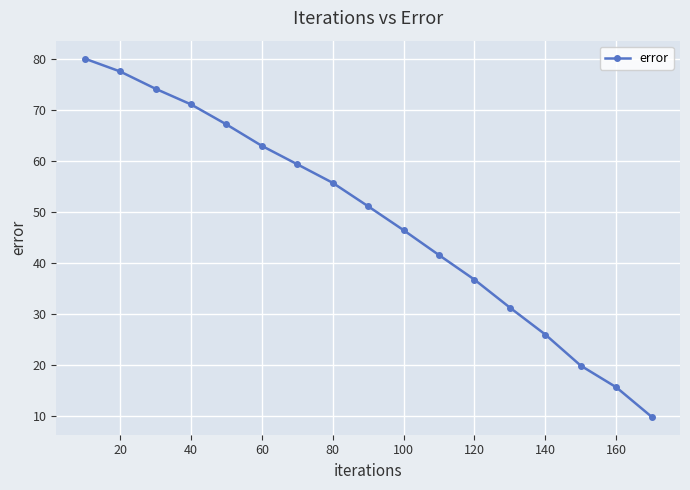

How many series are shown in this chart?

1